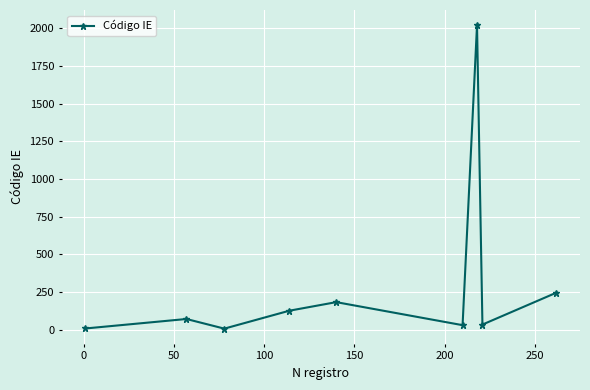

What is the value of the 2nd point from the left?

70